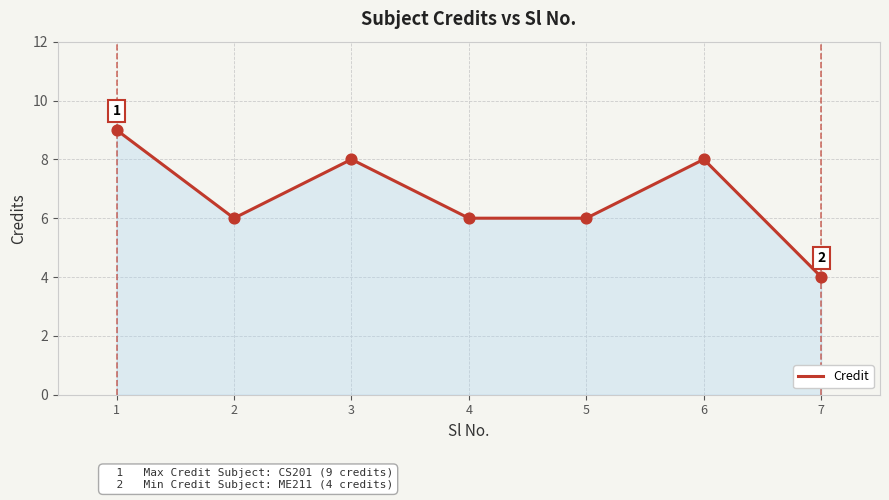

What is the change in value from 3 to 7?

-4